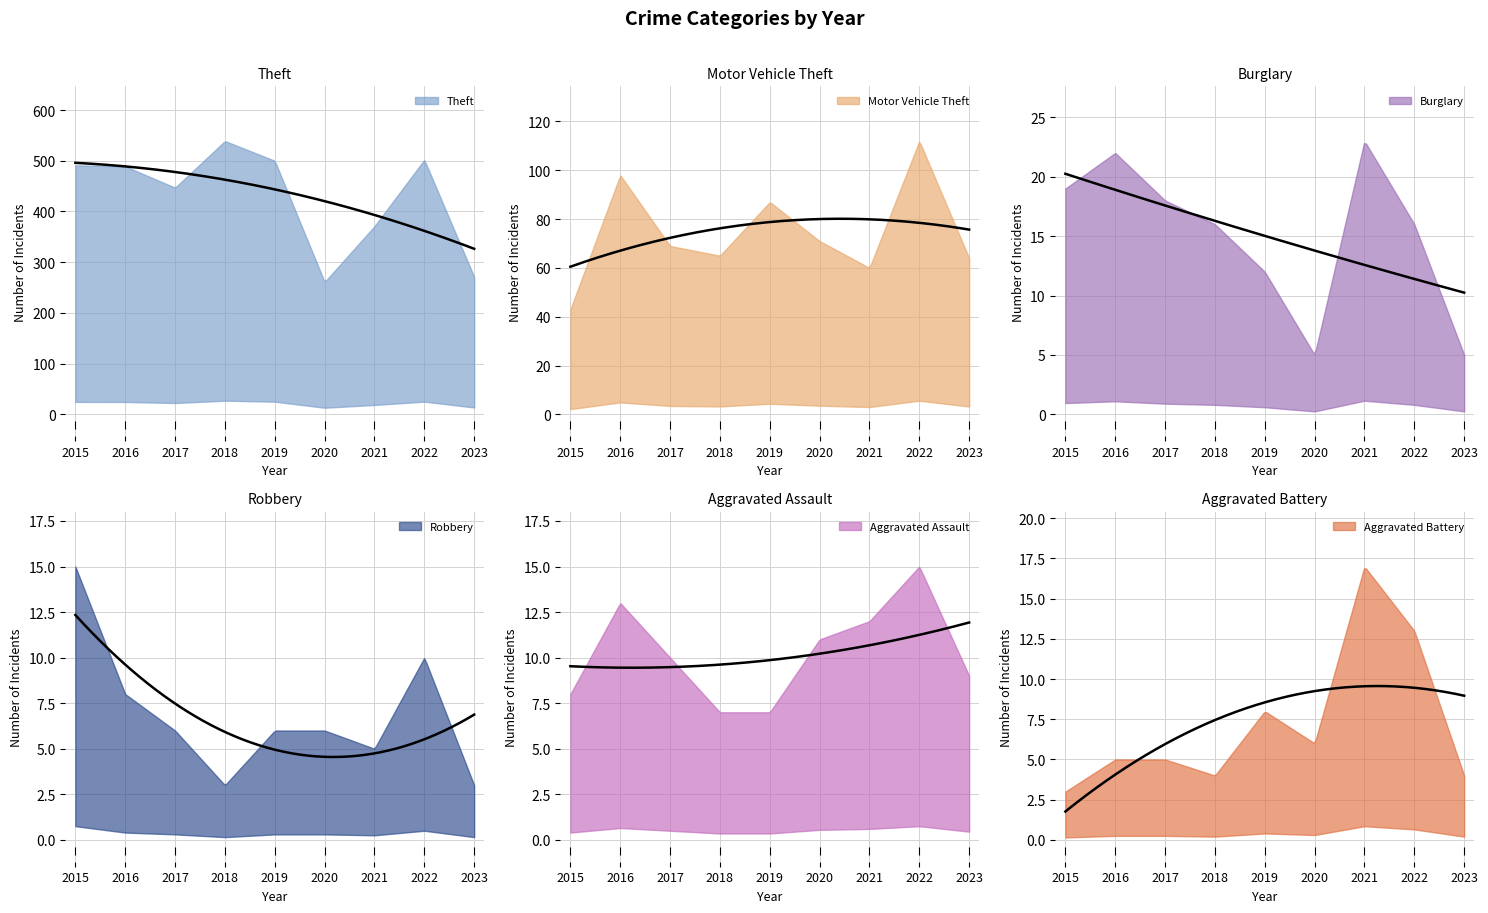

What is the sum of the Motor Vehicle Theft values at 2018 and 2020?

136